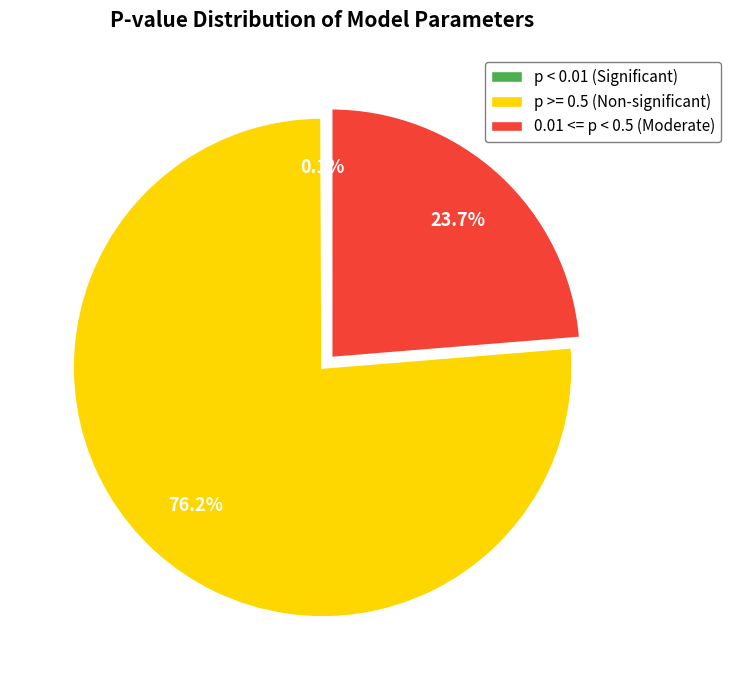

Is there a majority slice in this chart?

Yes